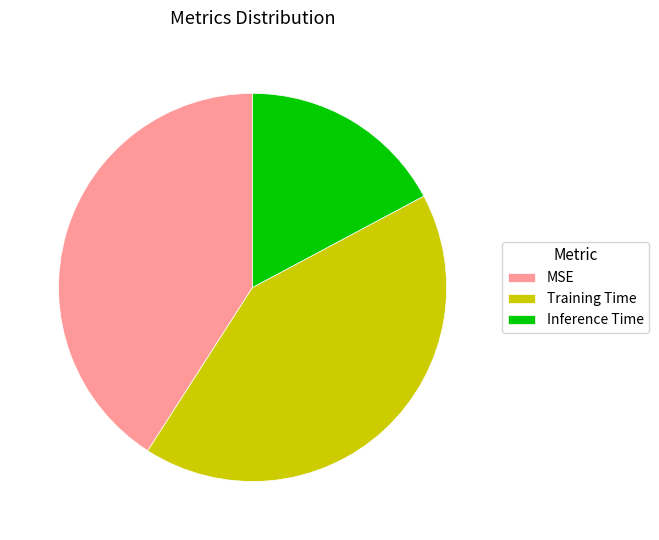

Rank the categories by value from highest to lowest.

Training Time, MSE, Inference Time